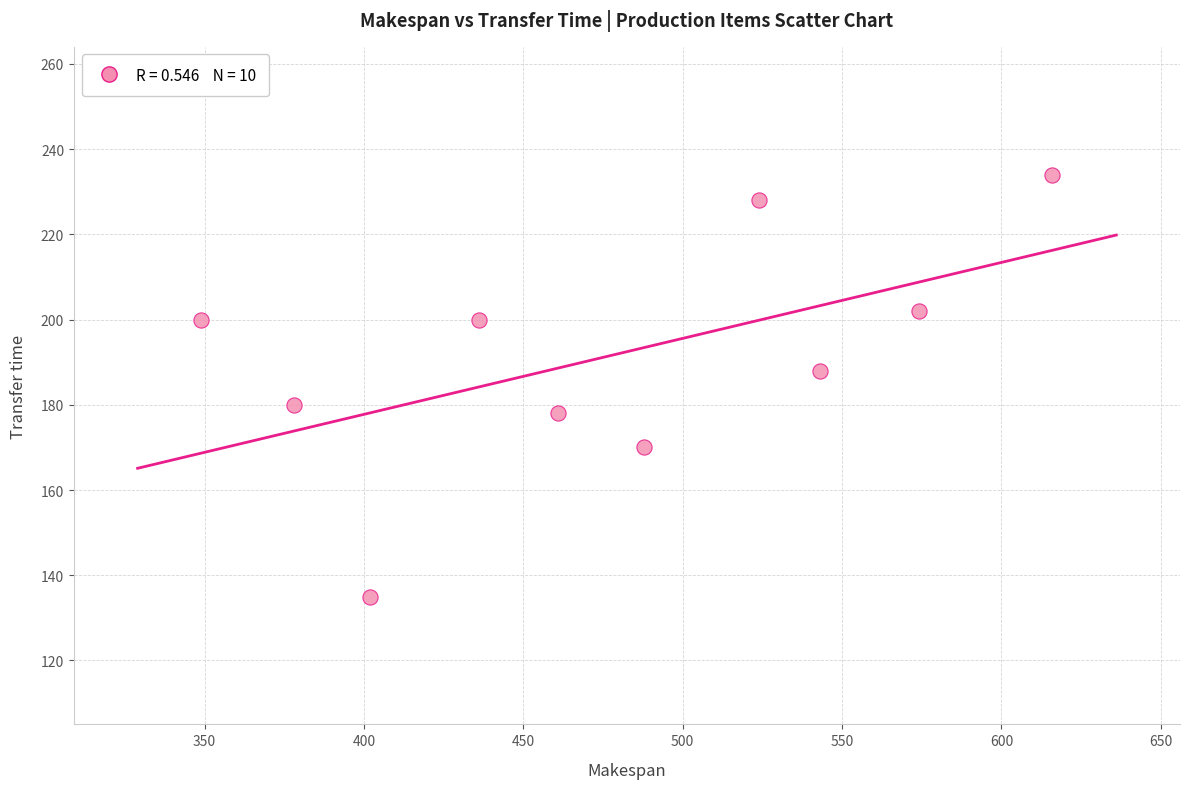

What is the range of Y values (max minus min)?

99